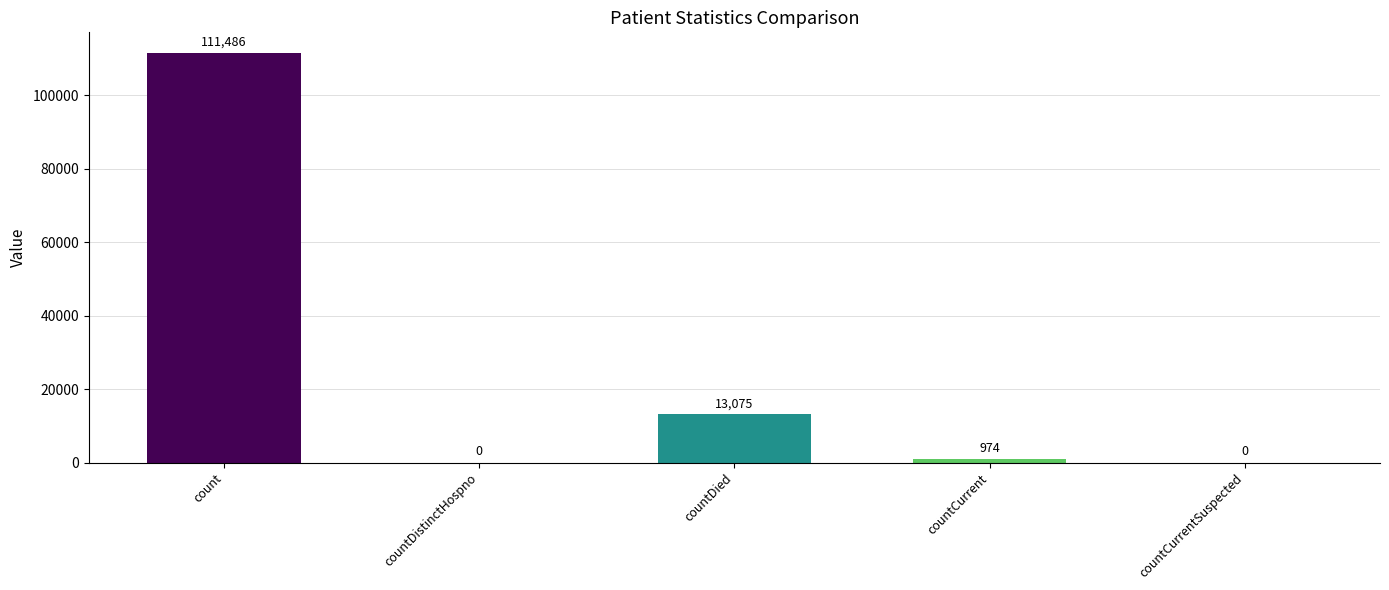

True or false: the data shows 39563 at count.

False